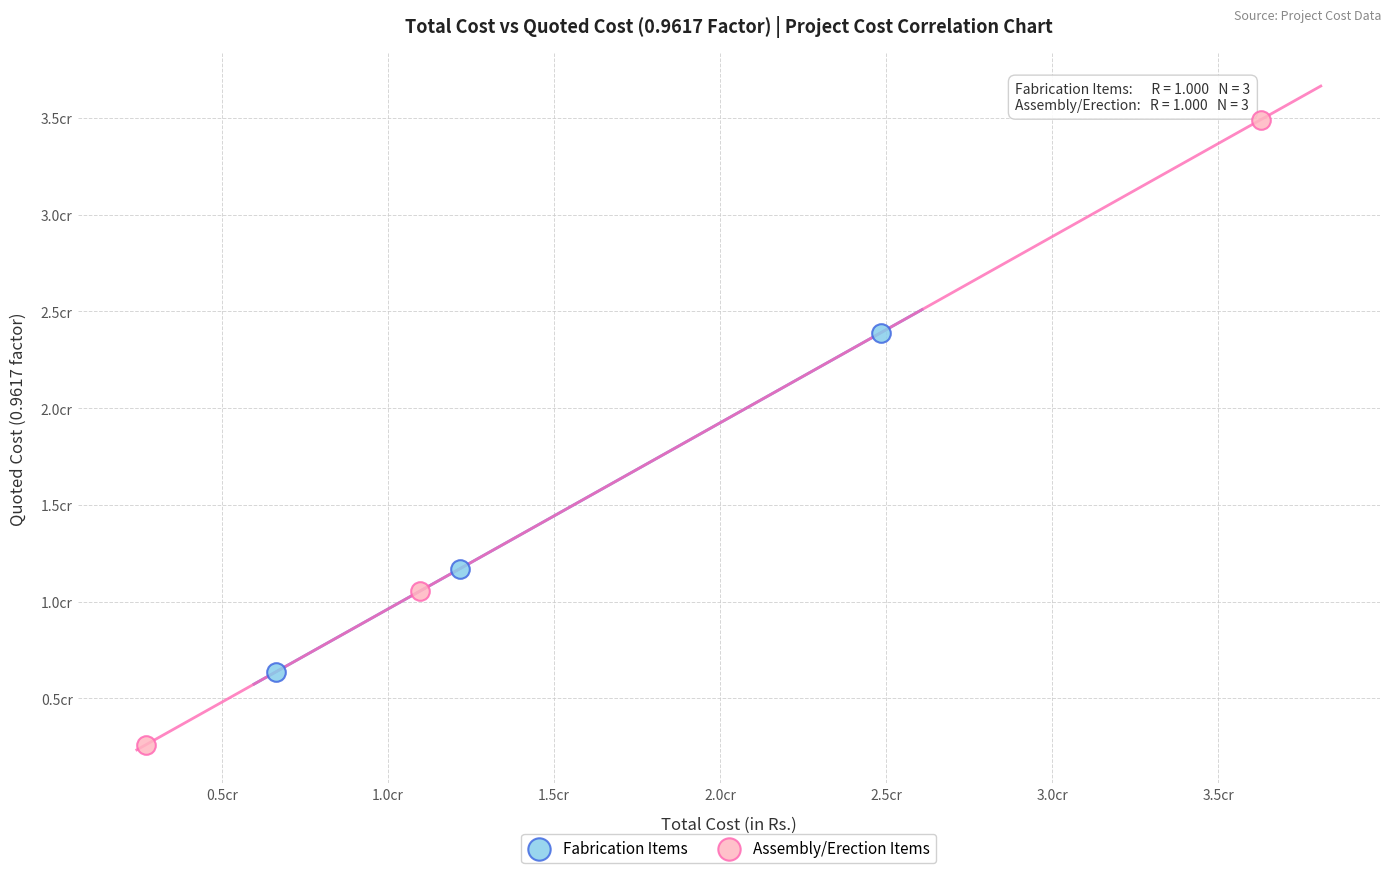

What are all the series names shown in the legend?

Fabrication Items, Assembly/Erection Items